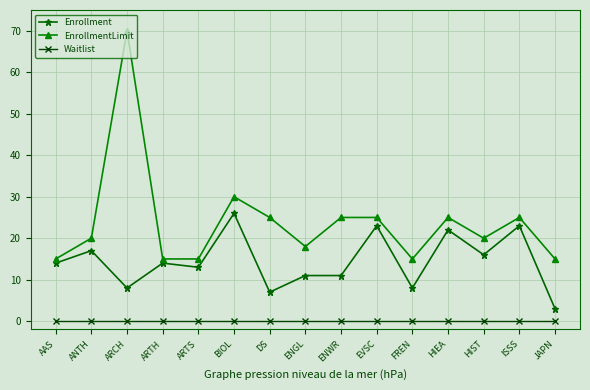

What is the lowest value of the Enrollment series?

3